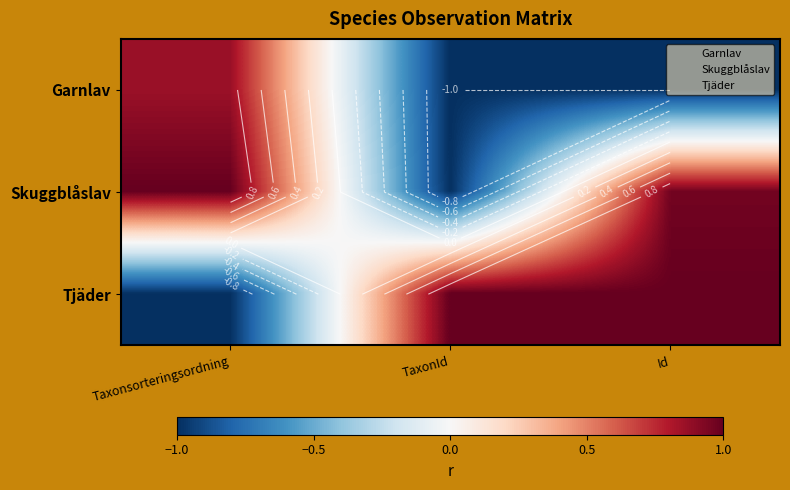

Is it true that Tjäder equals -1.4 at Taxonsorteringsordning?

False